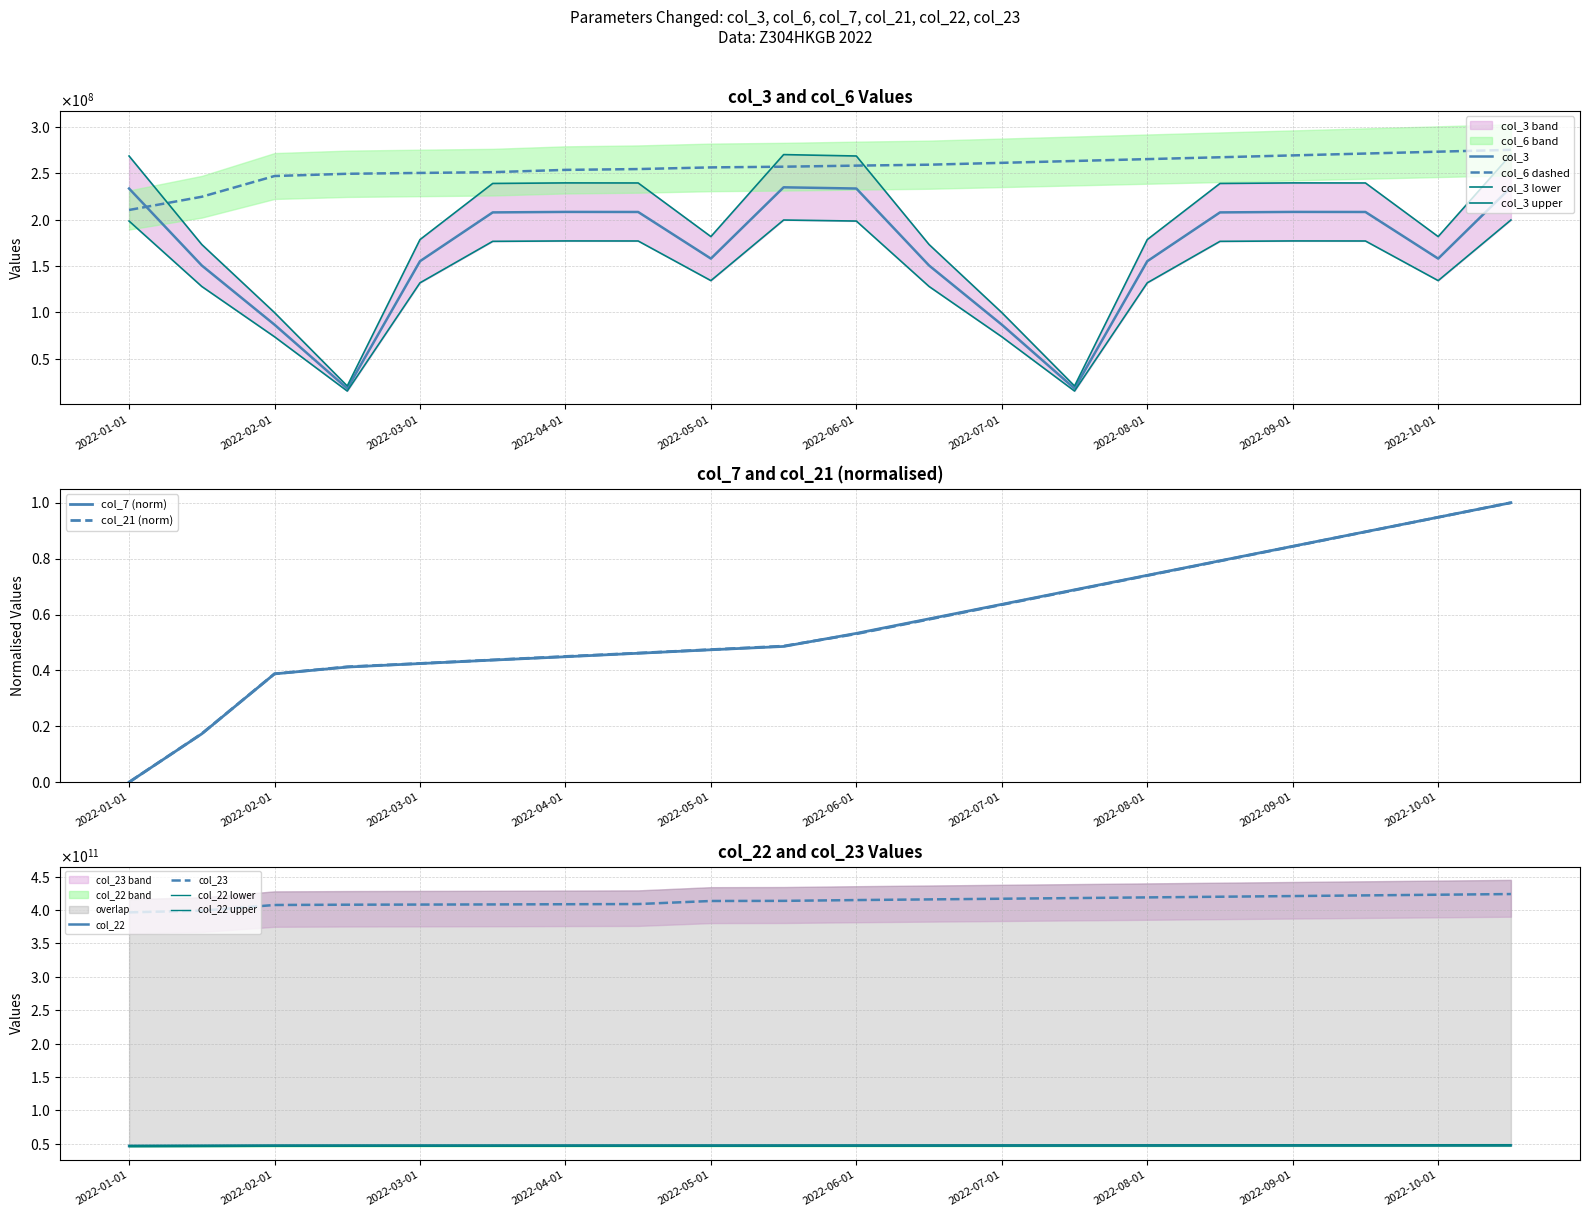

True or false: col_3 has more than 0 points higher than both neighbors.

True